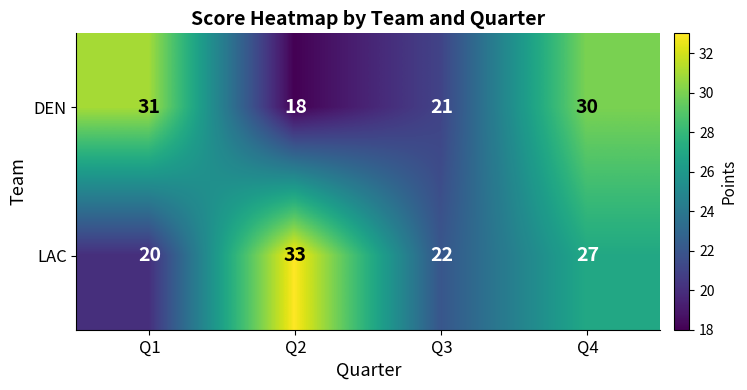

What is the smallest value displayed?

18